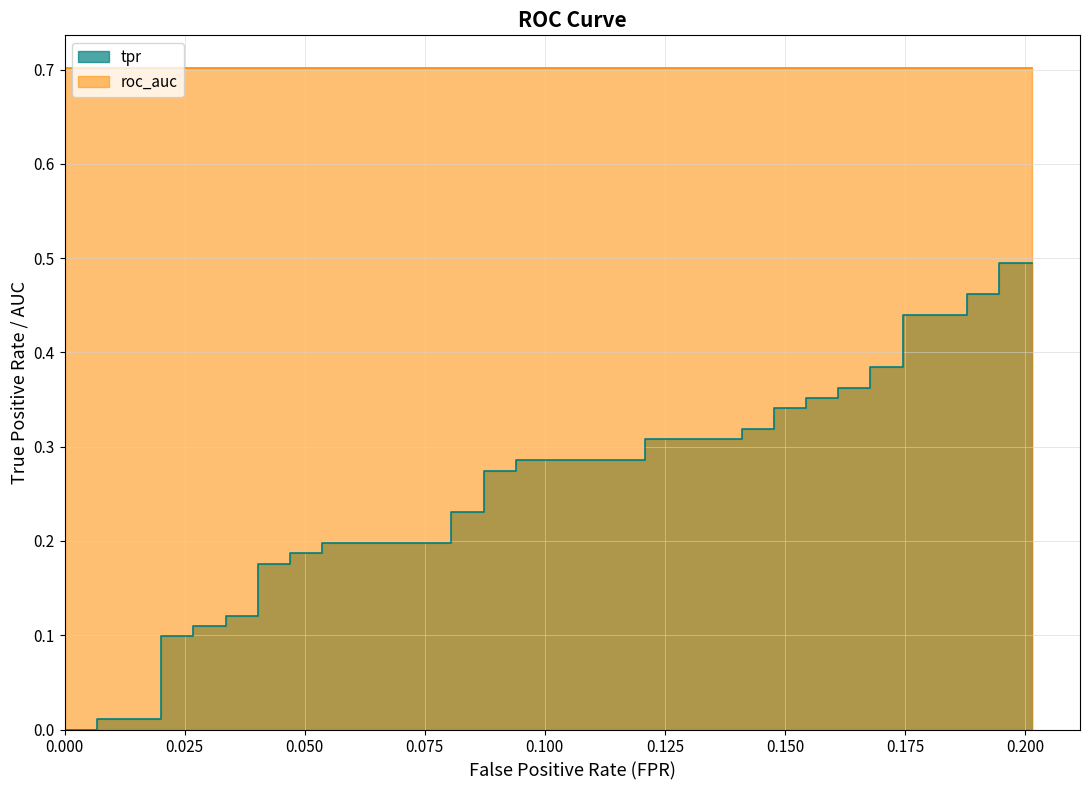

The fpr series shows 0.2 at 29. True or false?

True